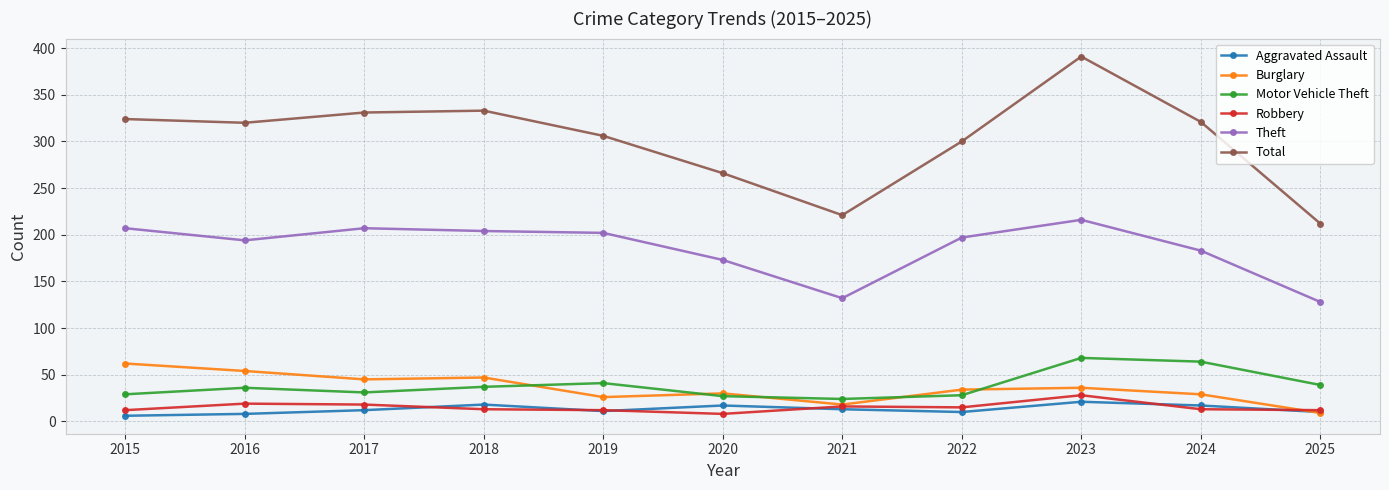

Which series has the widest spread of values?

Total